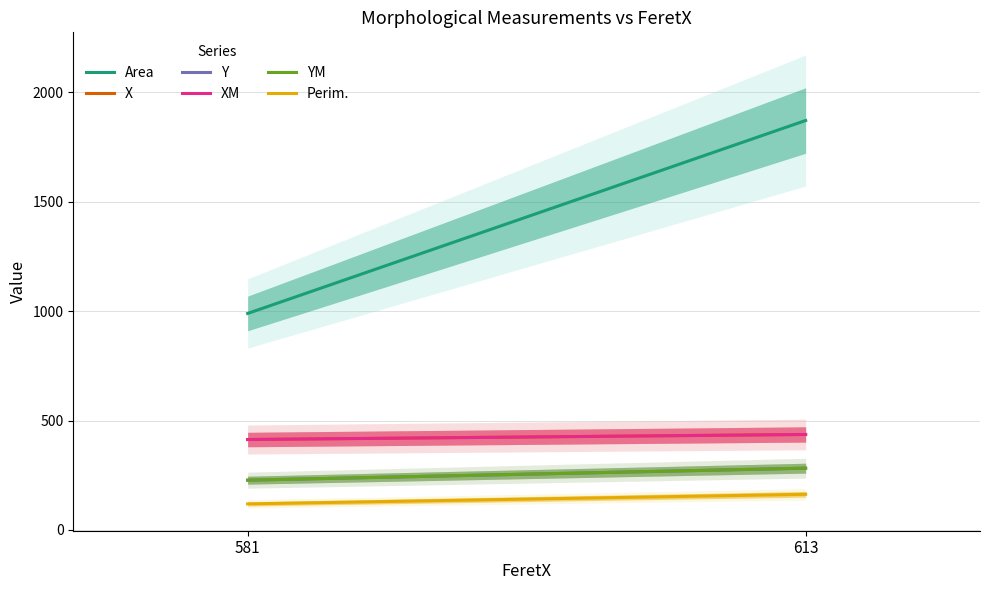

What is the difference between the Y values at 613 and 581?

54.8